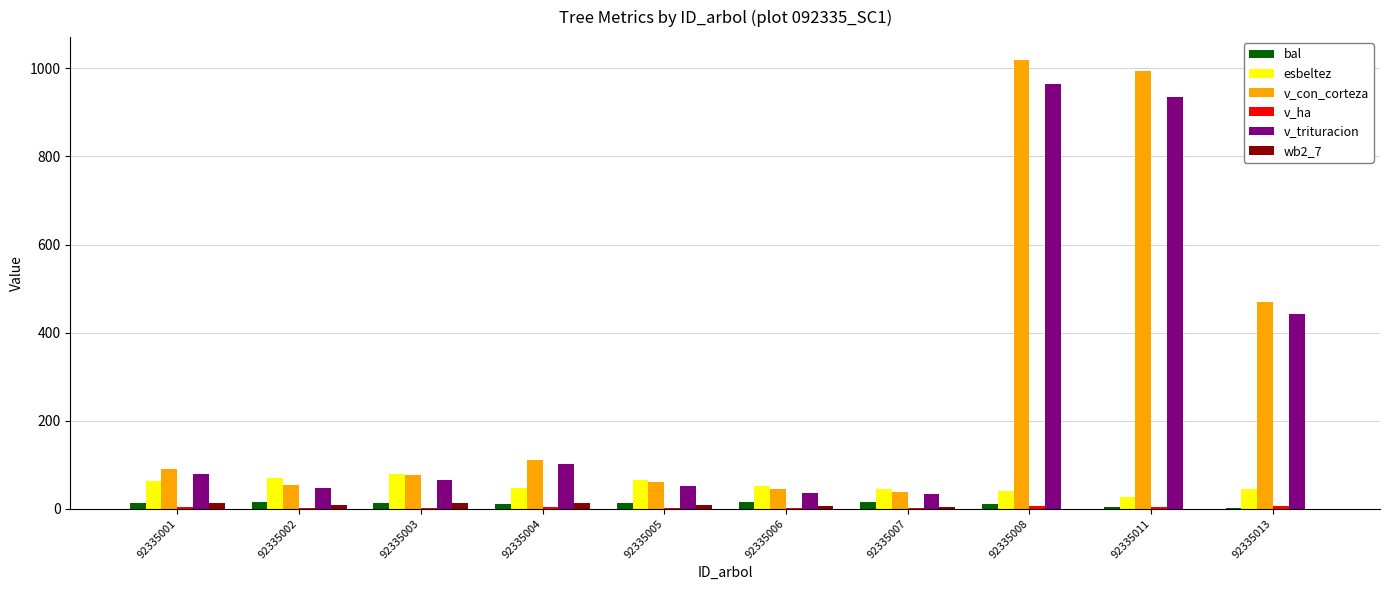

Which series has the largest total across all categories?

v_con_corteza